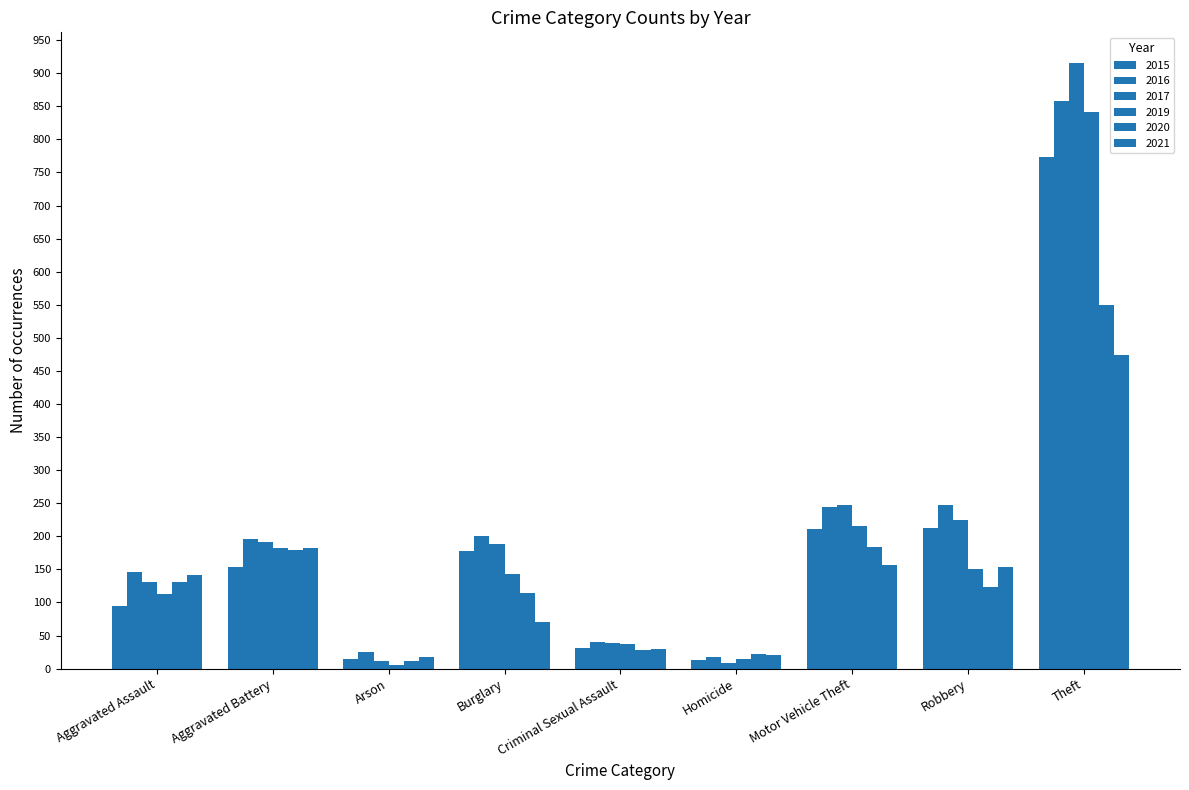

At which label does 2017 first exceed 189?

Aggravated Battery